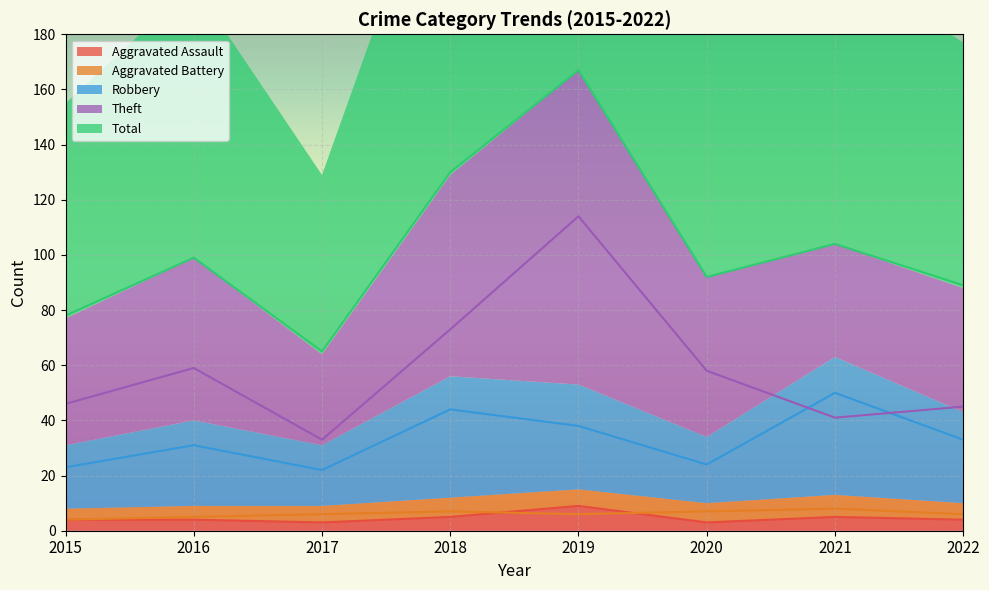

Which series has the largest total across all categories?

Total